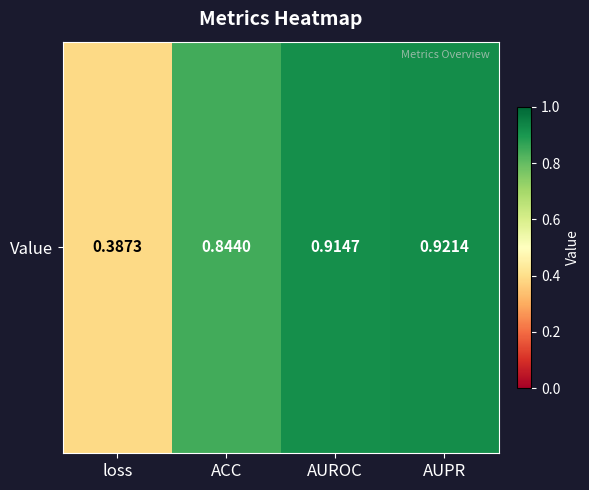

Reading right to left, what are all the values shown in this chart?

0.9	0.9	0.8	0.4